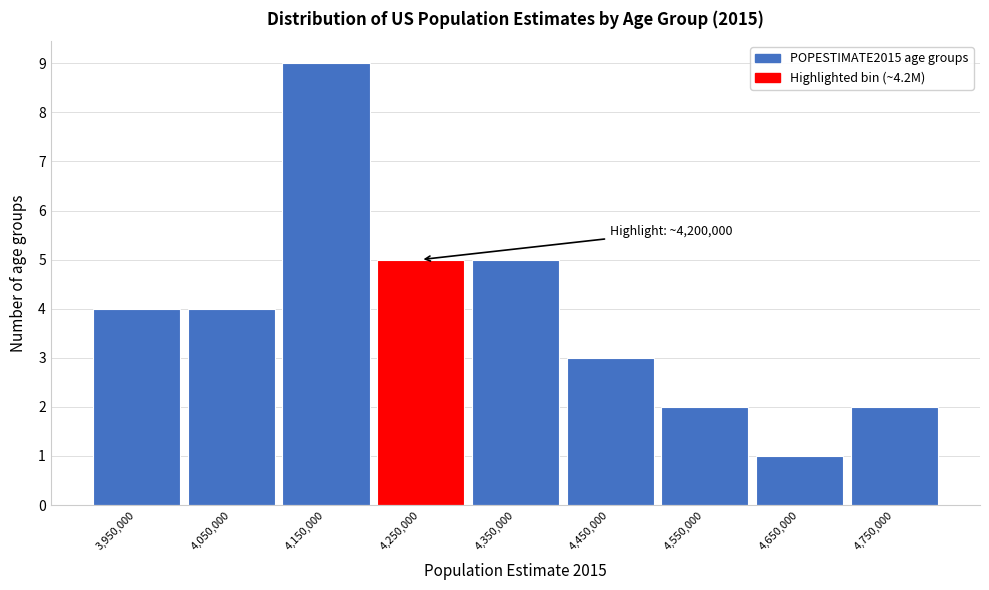

Over which range of the x-axis is the bar tallest?

4100000 to 4200000